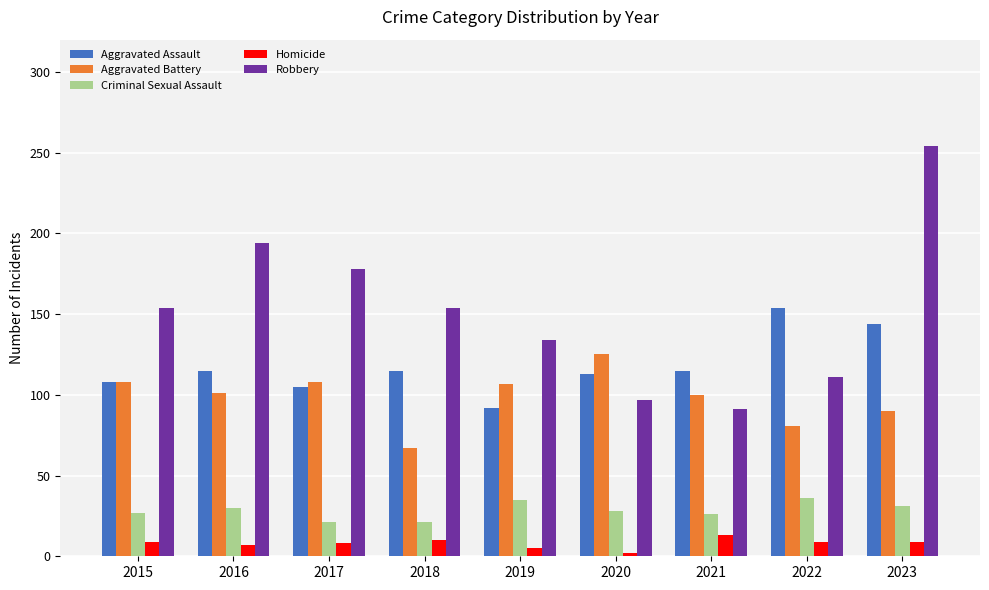

Are the bars horizontal?

No